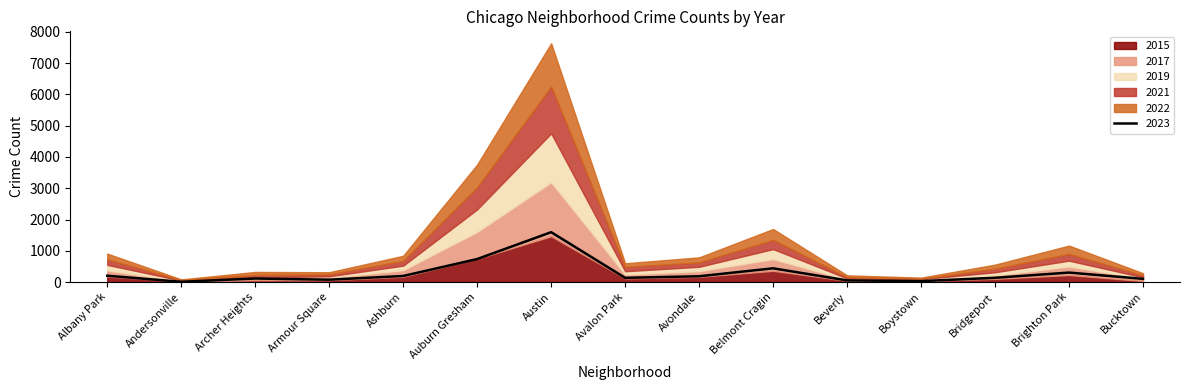

What is the highest value of the 2017 series?

1728